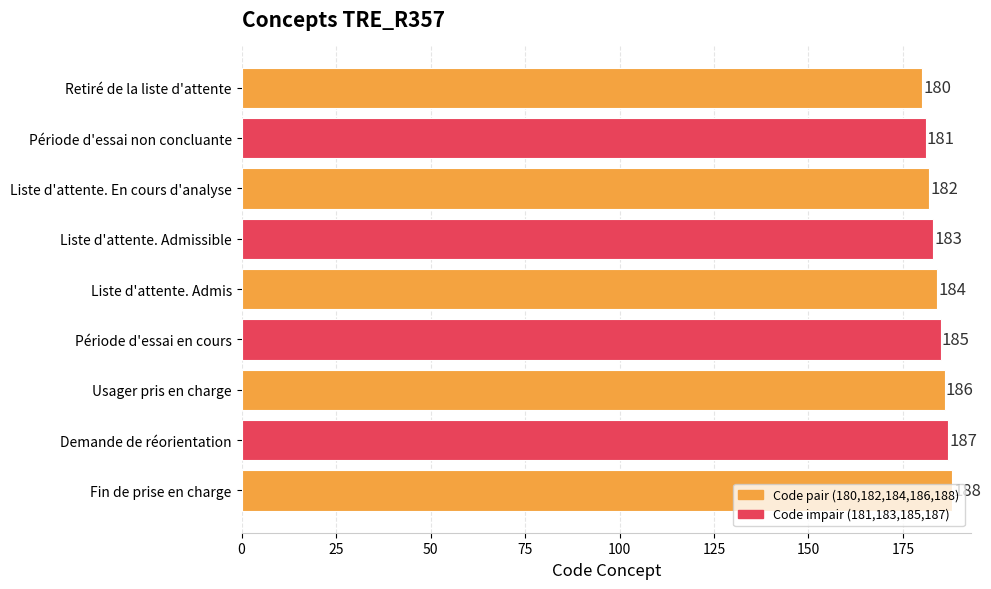

What is the change in value from Liste d'attente. Admis to Usager pris en charge?

+2